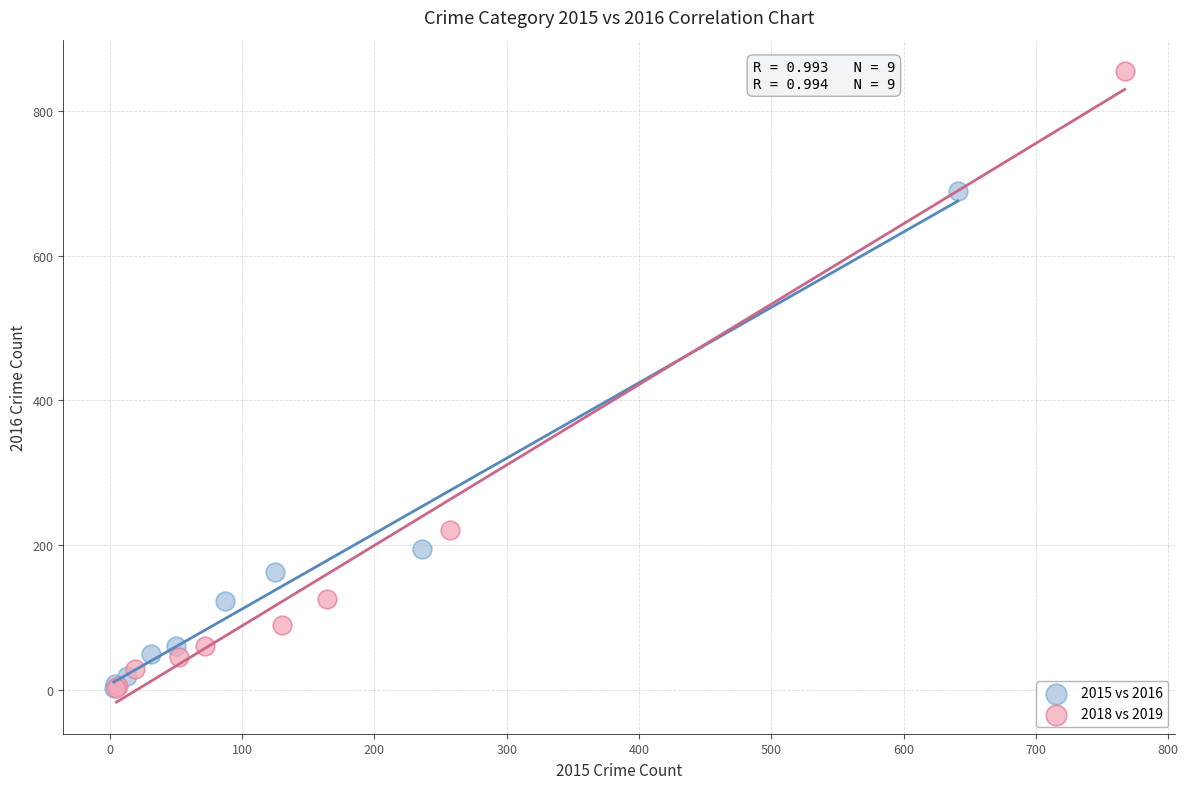

What are all the series names shown in the legend?

2015 vs 2016, 2018 vs 2019